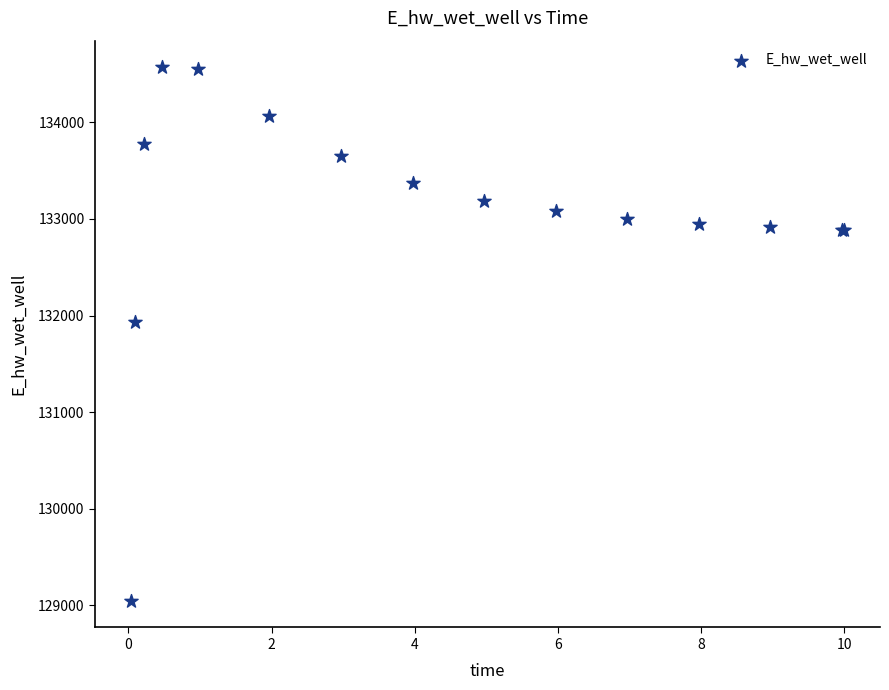

What Y value in the scatter plot is closest to 131808?

131928.8